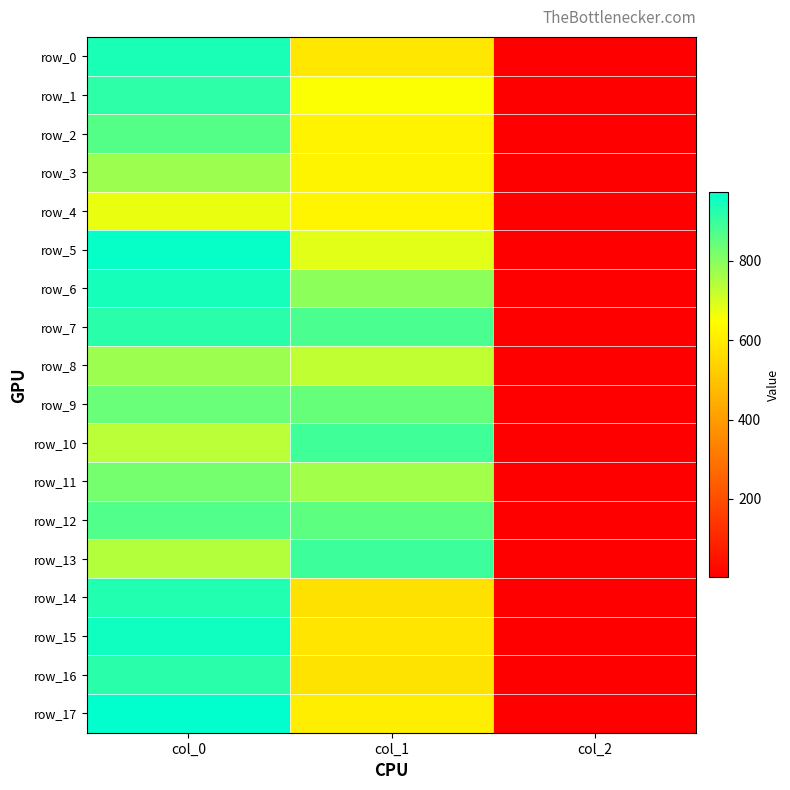

How many values in the row_16 series exceed 580?

2